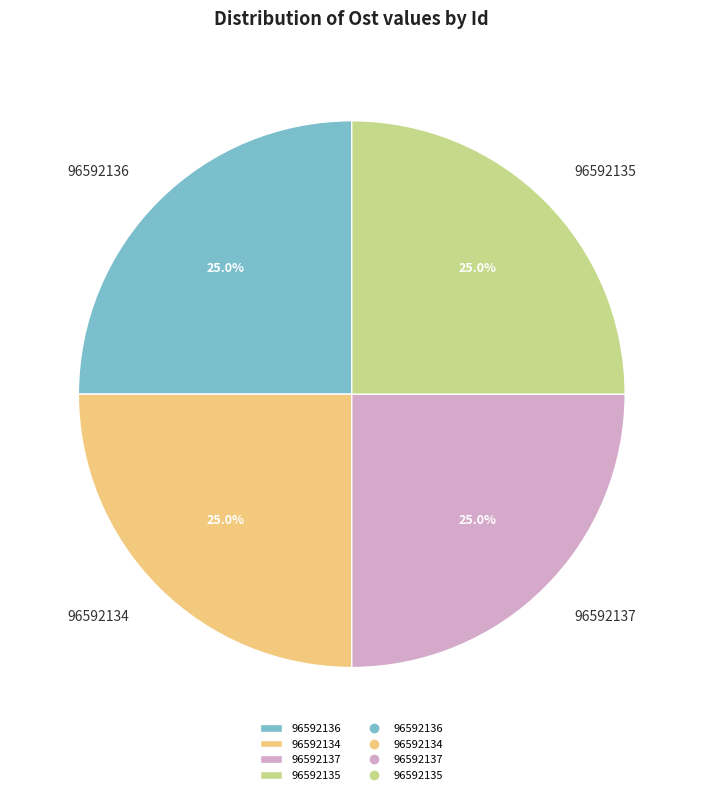

Approximately how many times larger is the value at 96592136 compared to 96592135?

1.0